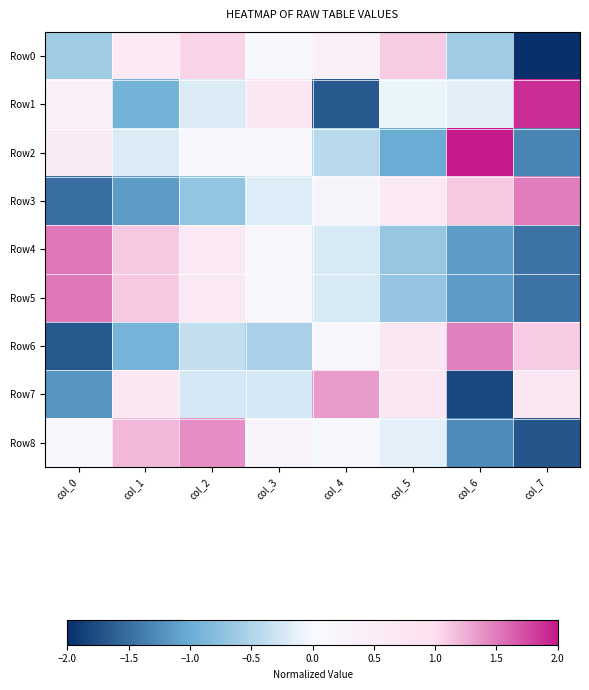

How many categories are shown in the chart?

8